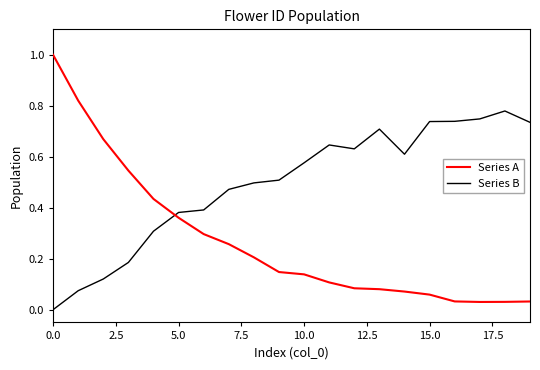

What is the greatest value displayed?

1.0